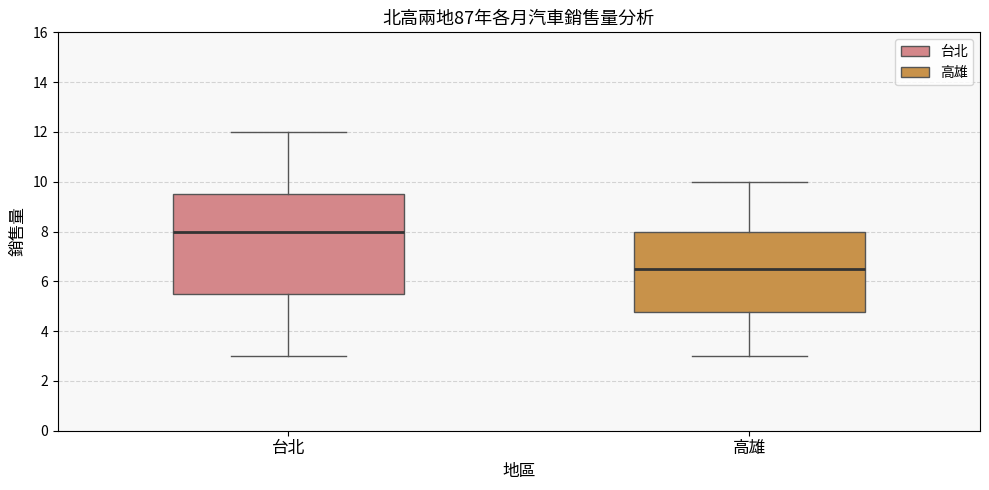

Reading left to right, read every box against the y-axis: the position of its median line, the range the box covers, and the ends of its whiskers. The values are not printed on the chart, so give them approximately, as read against the axis.

台北: median 8.0, box 5.6 to 9.6, whiskers 3.0 to 12.0
高雄: median 6.6, box 4.8 to 8.0, whiskers 3.0 to 10.0